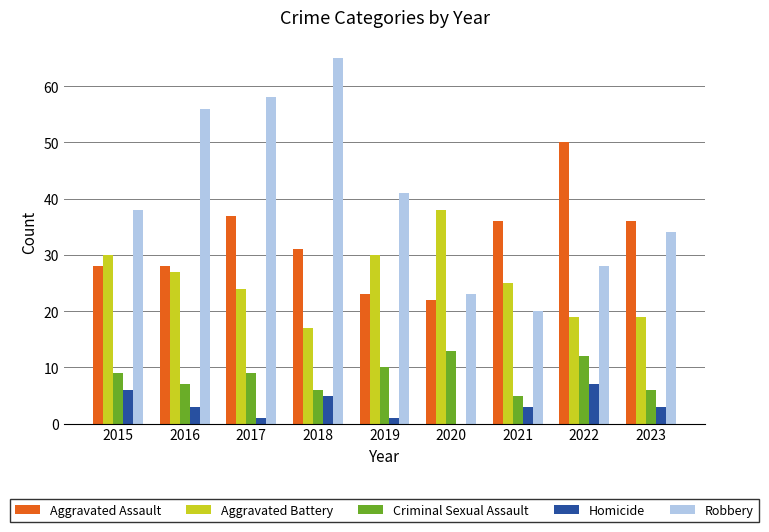

Which series changed the most between 2018 and 2023?

Robbery